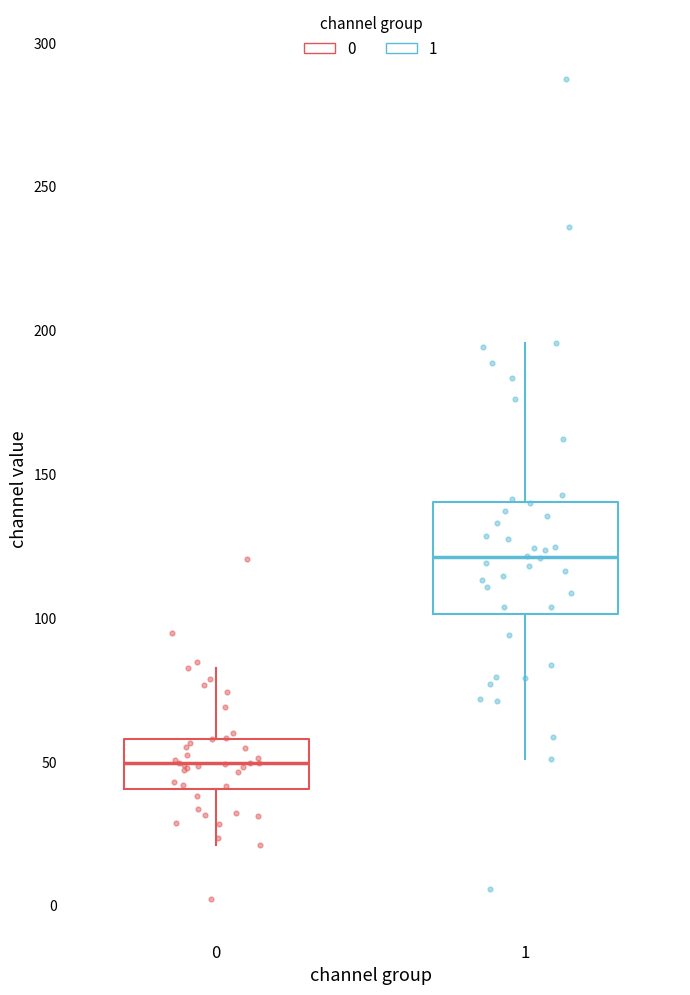

Where does the median line of the box at x = 0 sit on the y-axis? The values are not printed on the chart, so give them approximately, as read against the axis.

50